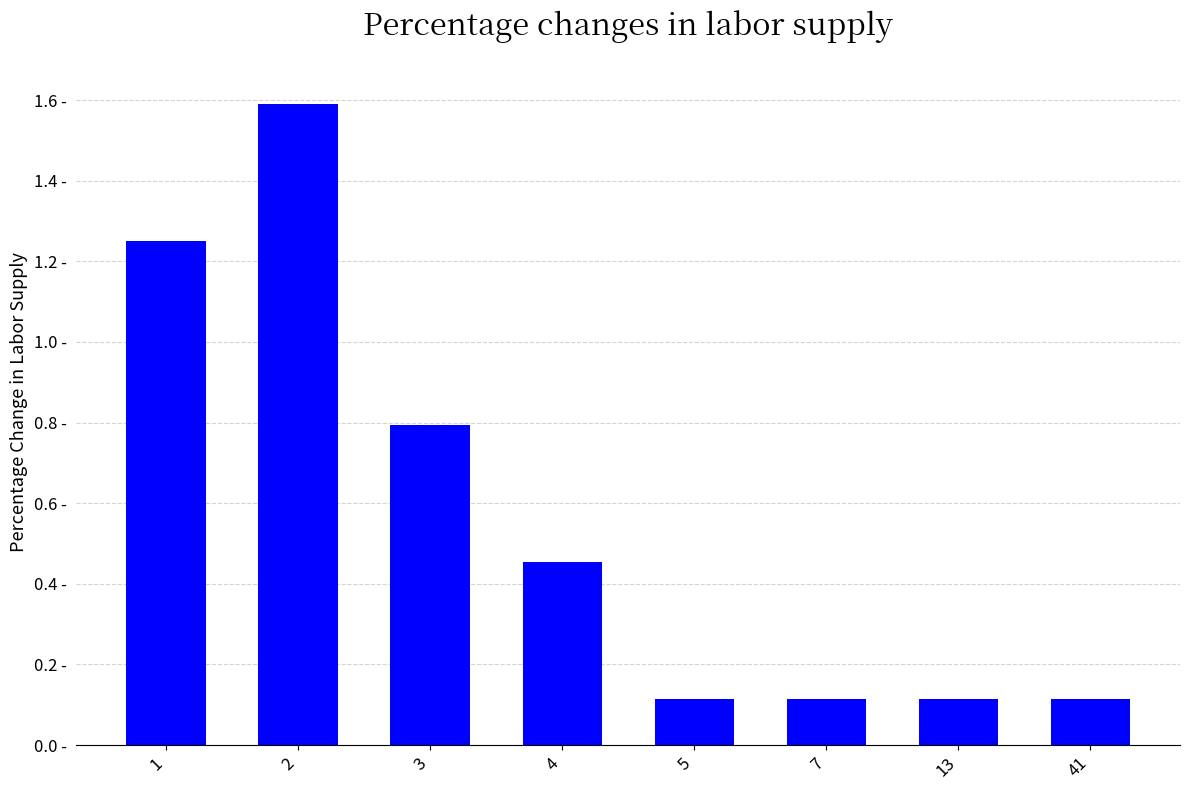

List the labels in order of value, largest first.

2, 1, 3, 4, 5, 7, 13, 41